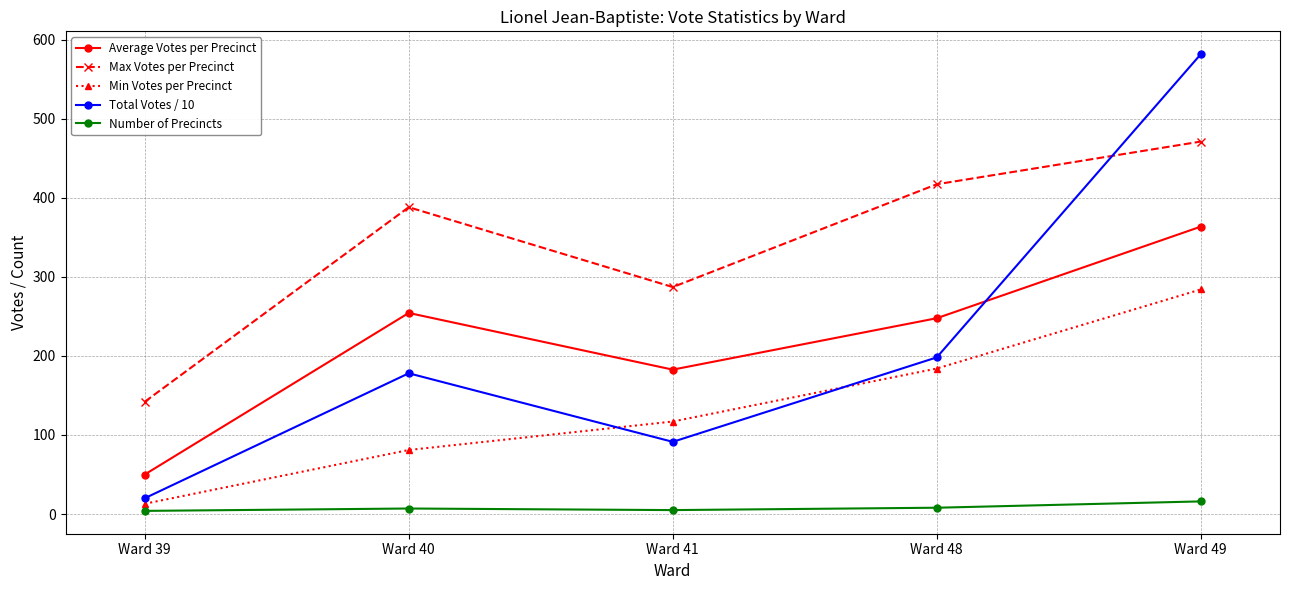

How many lines are shown in the chart?

5